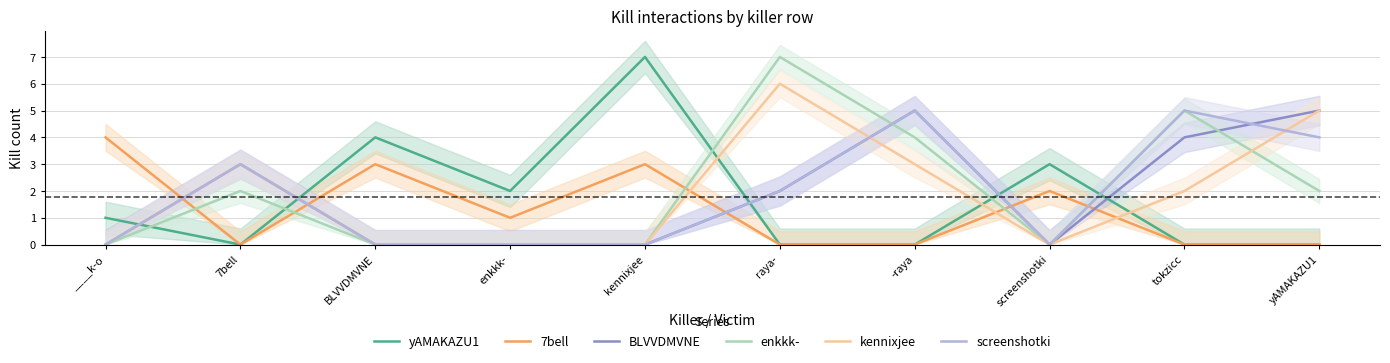

What is the sum of the enkkk- values at BLVVDMVNE and 7bell?

2